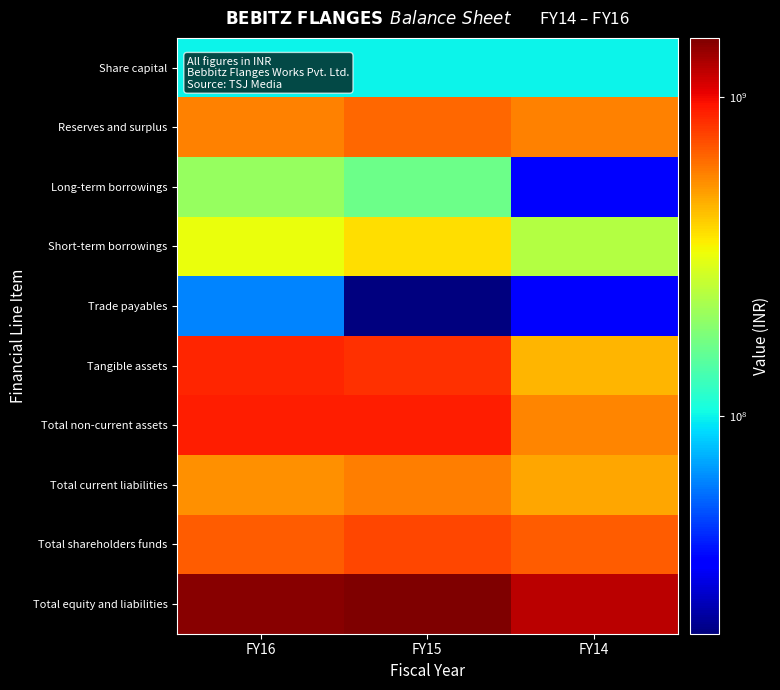

Reading left to right, list all the values displayed in this chart.

Share capital: FY16=99265600	FY15=99265600	FY14=99265600
Reserves and surplus: FY16=579038463	FY15=649990235	FY14=575802852
Long-term borrowings: FY16=207614594	FY15=166826439	FY14=33891000
Short-term borrowings: FY16=321272519	FY15=374725612	FY14=238573799
Trade payables: FY16=62615076	FY15=20815277	FY14=34225461
Tangible assets: FY16=876827917	FY15=824777833	FY14=451306300
Total non-current assets: FY16=908938195	FY15=905754865	FY14=567523931
Total current liabilities: FY16=533916326	FY15=583867998	FY14=483430344
Total shareholders funds: FY16=678304063	FY15=749255835	FY14=675068452
Total equity and liabilities: FY16=1467362479	FY15=1534008825	FY14=1224622461